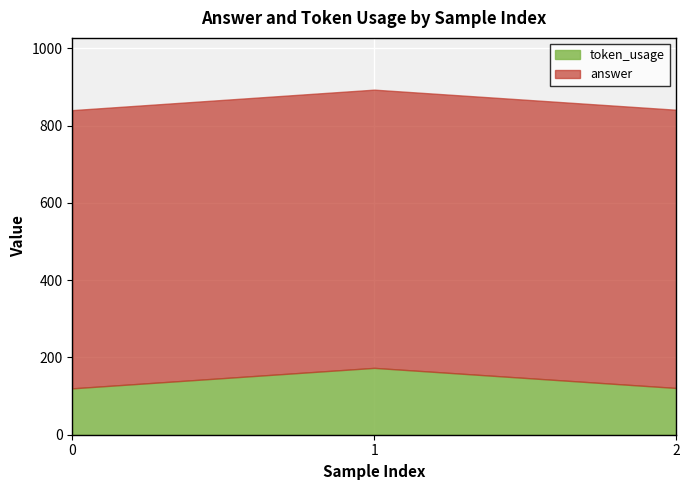

How many data points in token_usage are above 121?

1